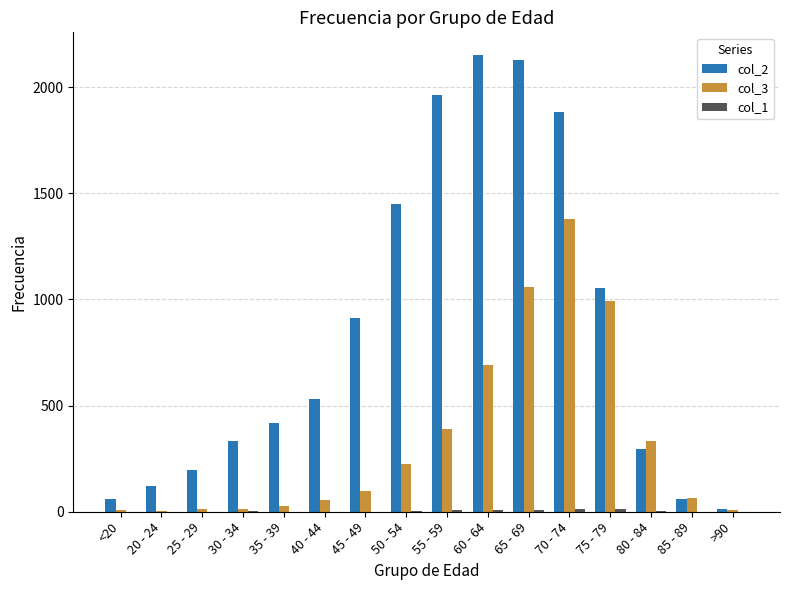

What is the highest value of the col_2 series?

2151